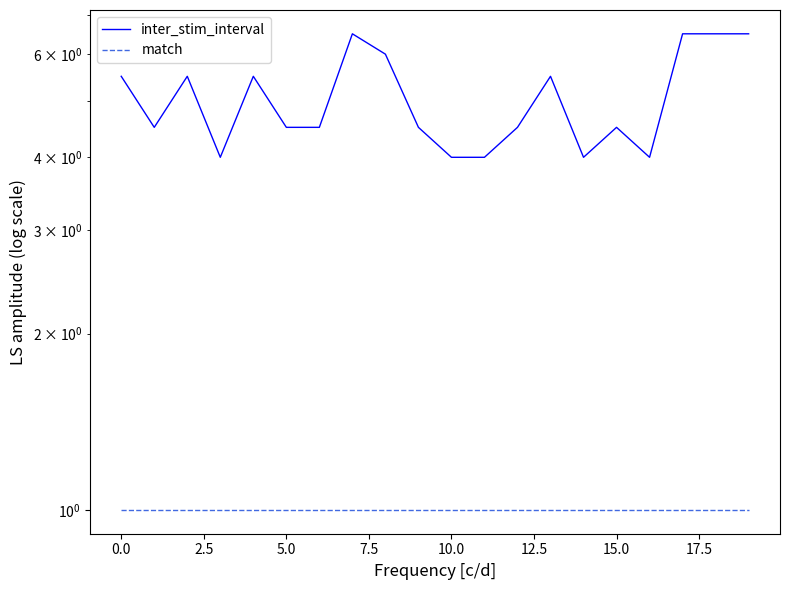

Count the inter_stim_interval values in the range 4 to 6.

16